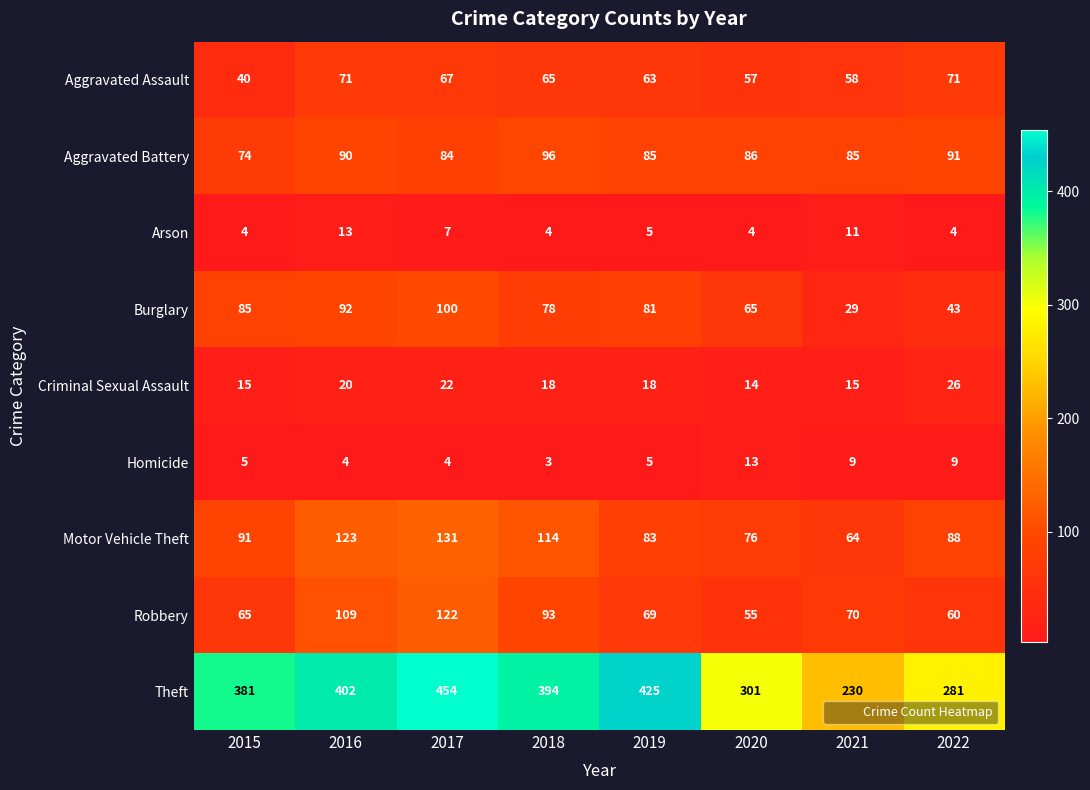

What is the minimum value shown in the chart?

3